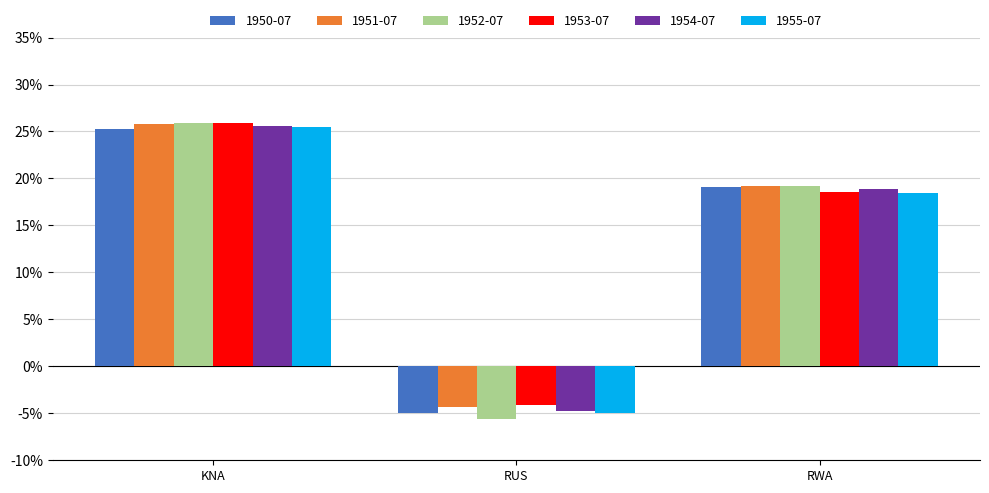

What is the minimum value for 1951-07?

-4.3